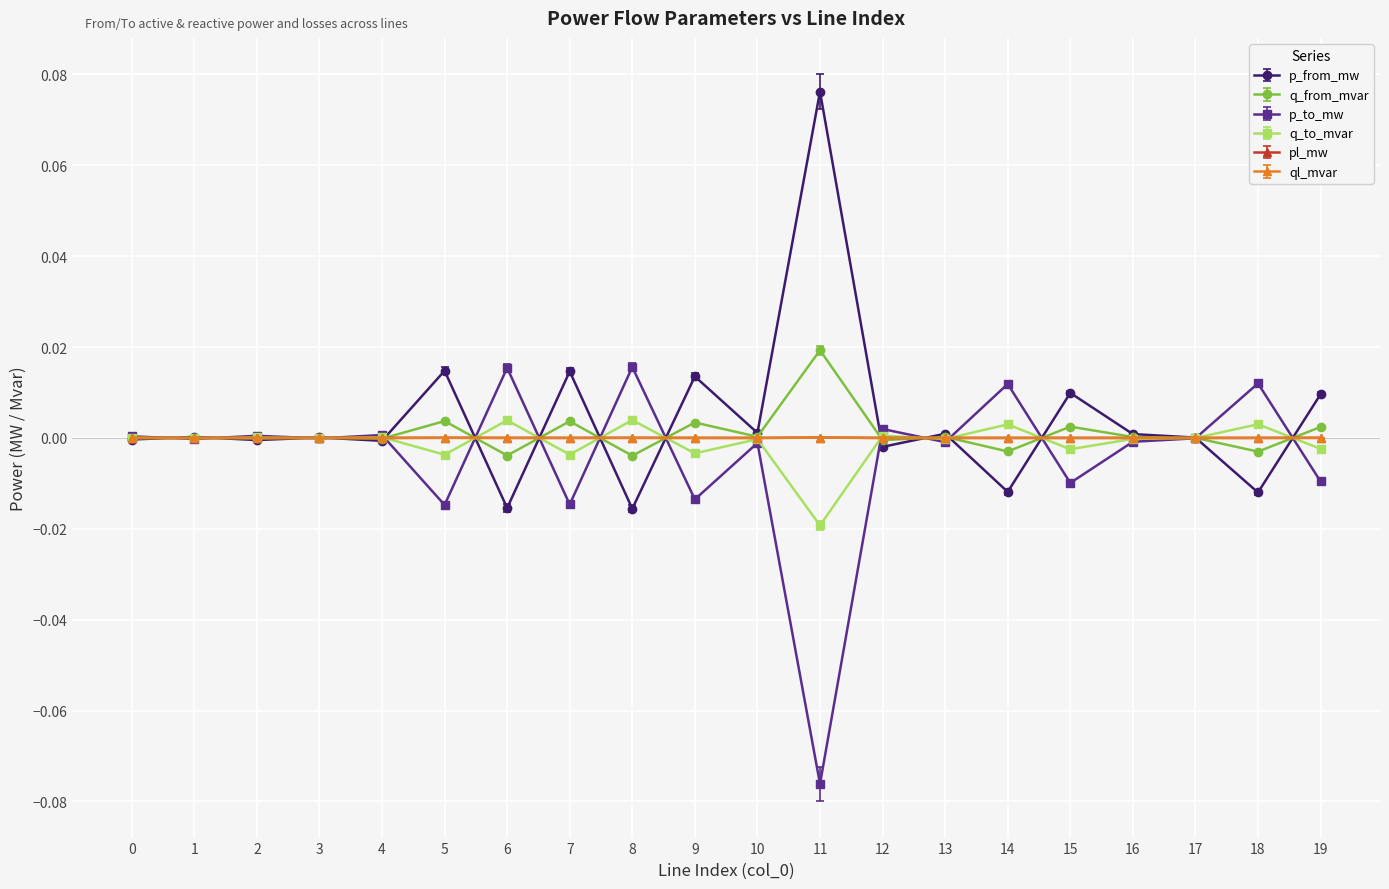

Is the value of p_from_mw at 11 greater than the value of q_to_mvar at 17?

Yes